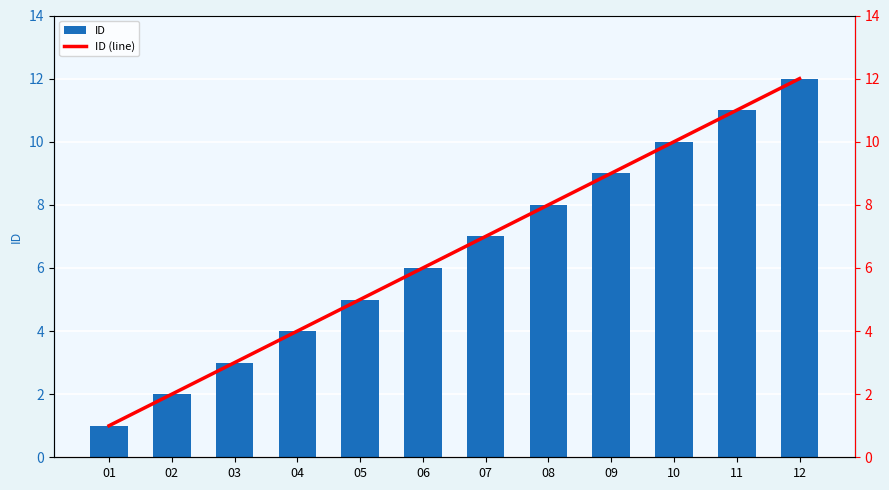

True or false: ID (line) has a value of 4 at 06.

False